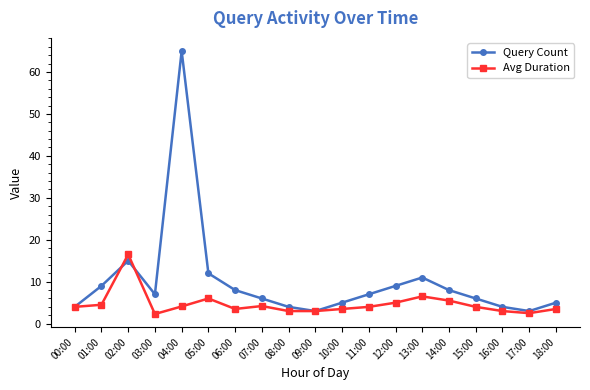

What is the difference between the Avg Duration values at 07:00 and 15:00?

0.2